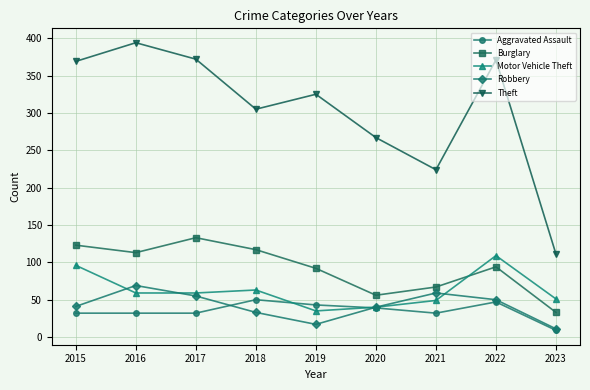

Where is the first local maximum for Theft?

2016